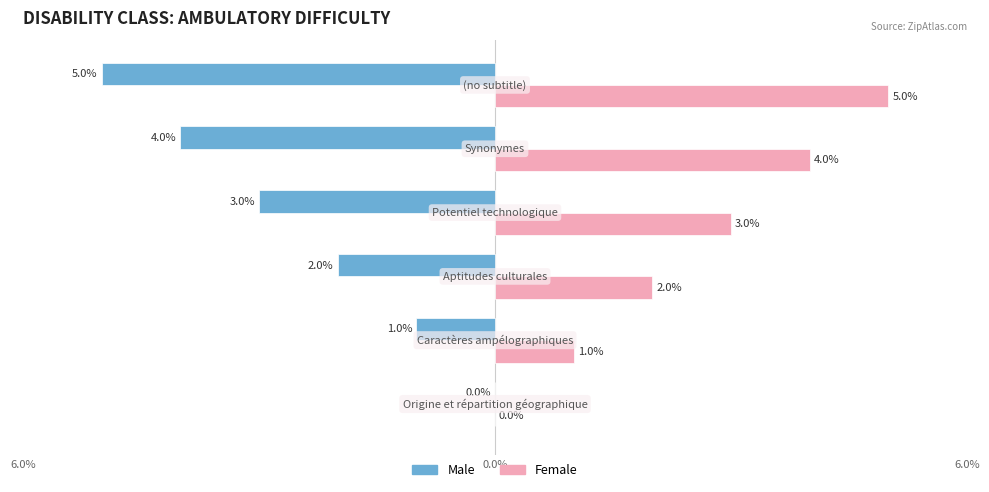

What are all the series names shown in the legend?

Male, Female